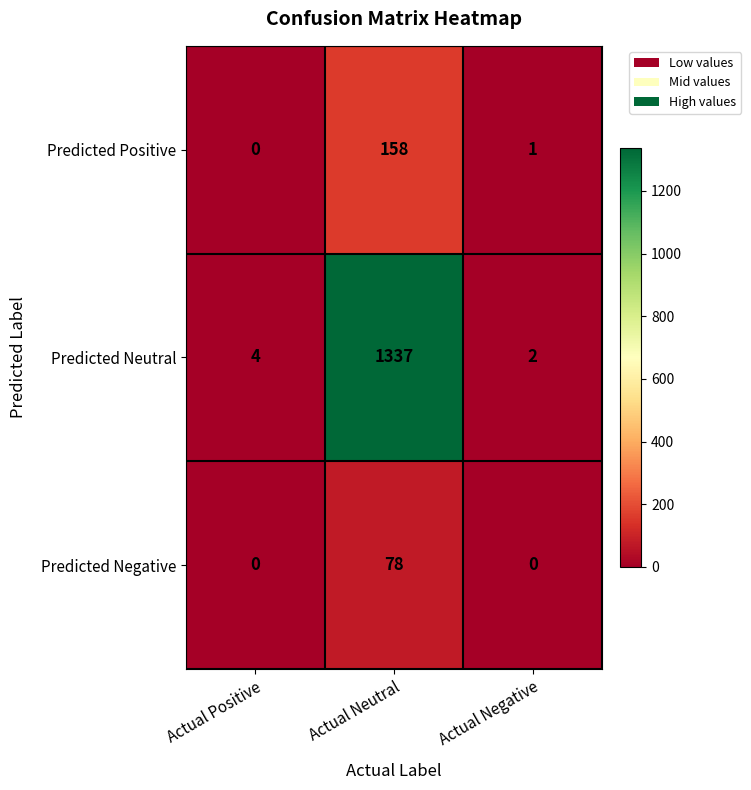

Rank the series at Actual Neutral from lowest to highest value.

Predicted Negative, Predicted Positive, Predicted Neutral